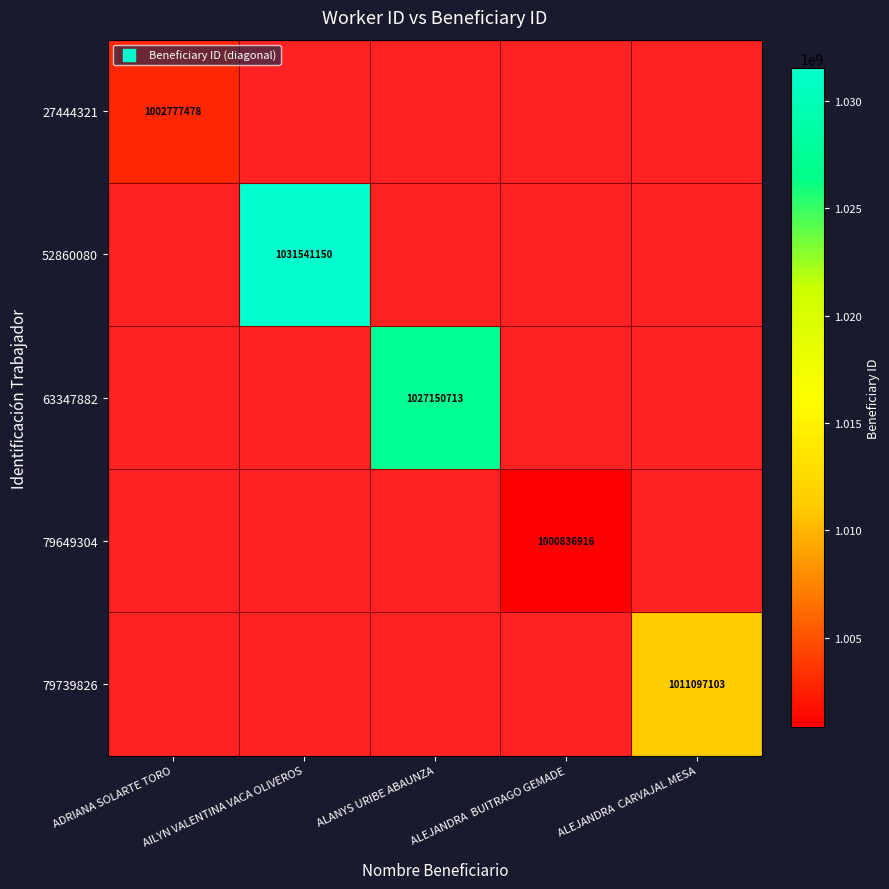

At AILYN VALENTINA VACA OLIVEROS, list the series in order from smallest to largest.

27444321, 52860080, 63347882, 79649304, 79739826